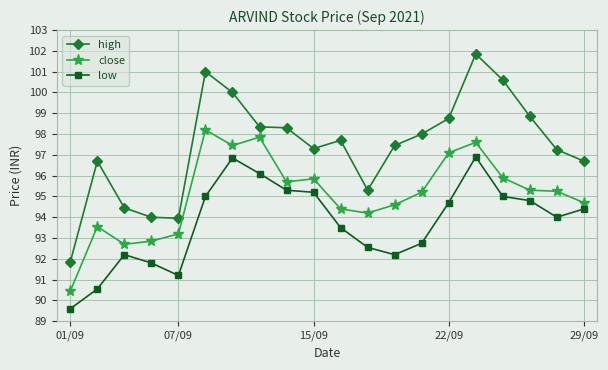

How many data points does each series have?

20